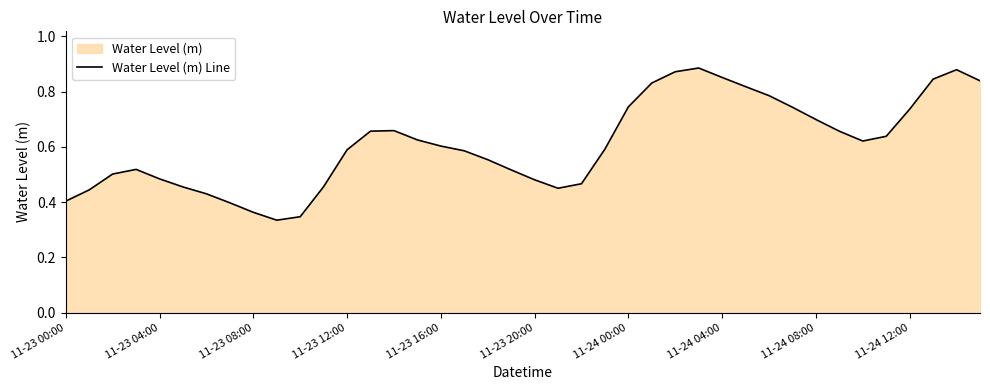

How many data points does each series have?

40